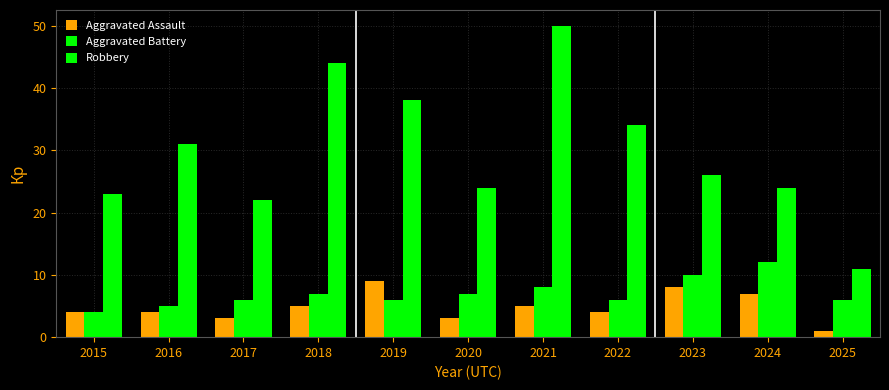

List the labels in order of Aggravated Battery value, largest first.

2024, 2023, 2021, 2018, 2020, 2017, 2019, 2022, 2025, 2016, 2015